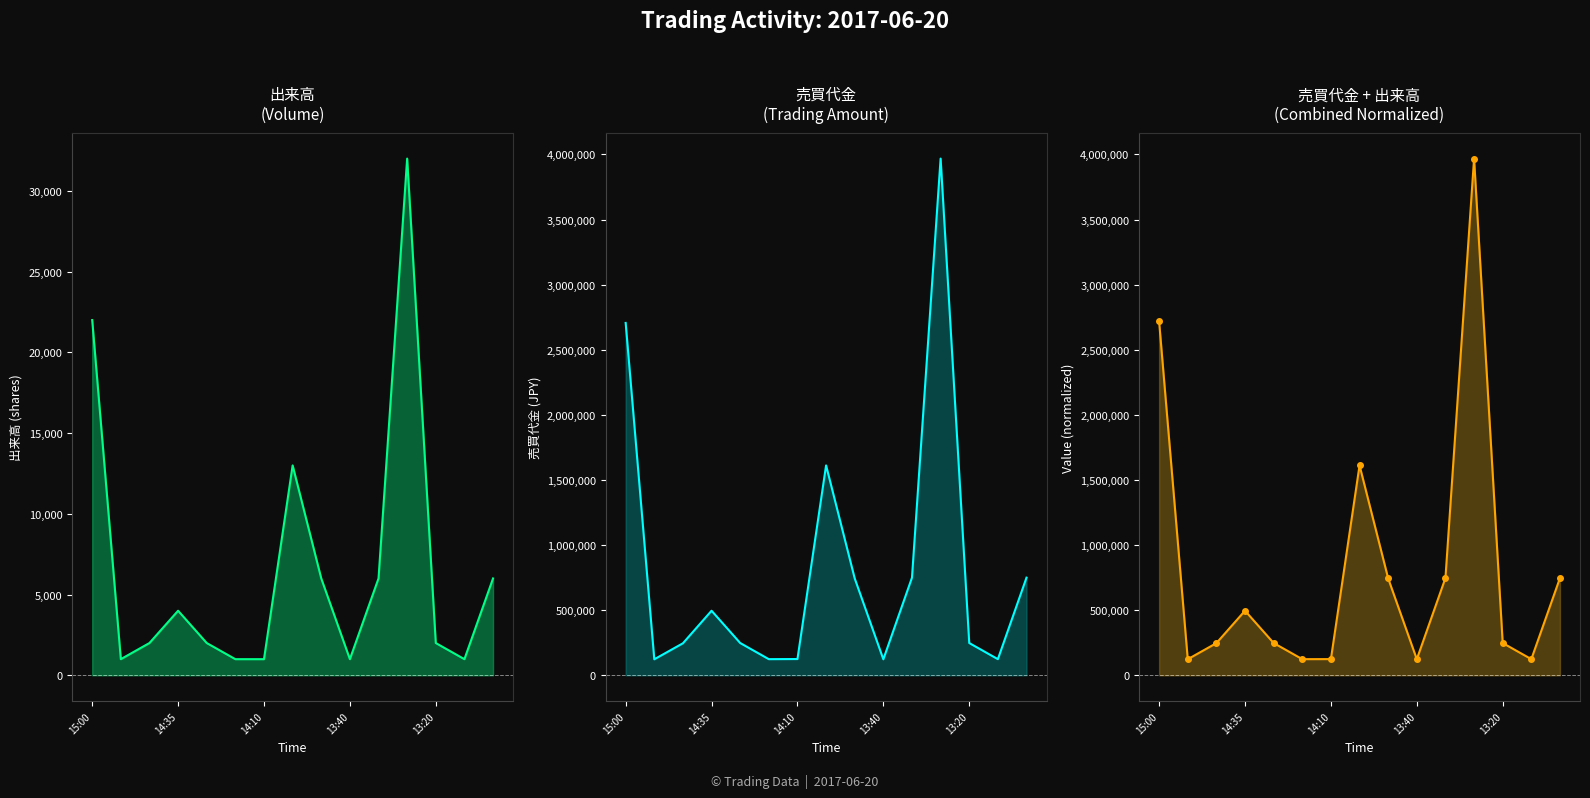

How many values in the 売買代金 series exceed 248000?

7